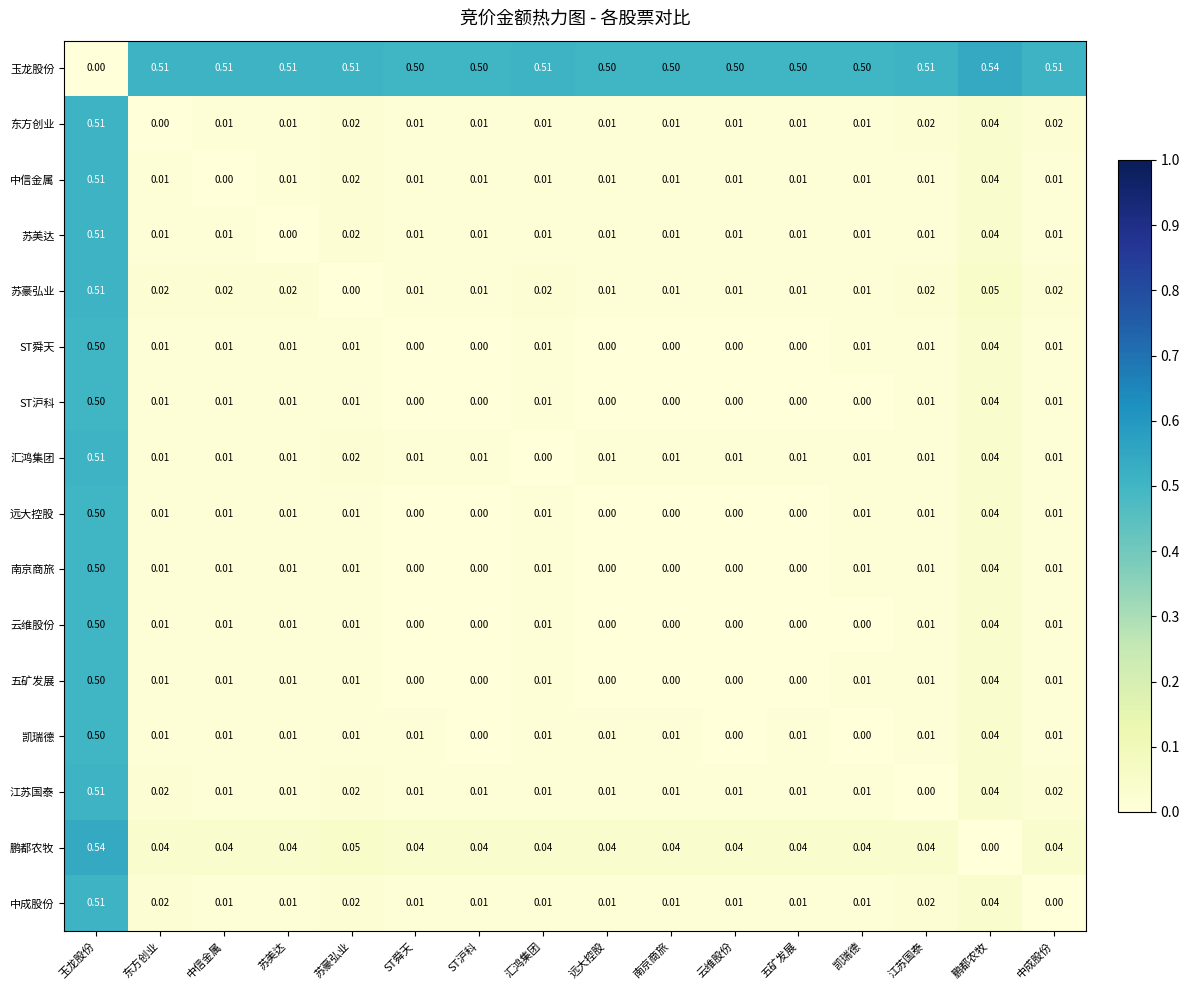

What is the spread (max minus min) of values at 中信金属?

0.5